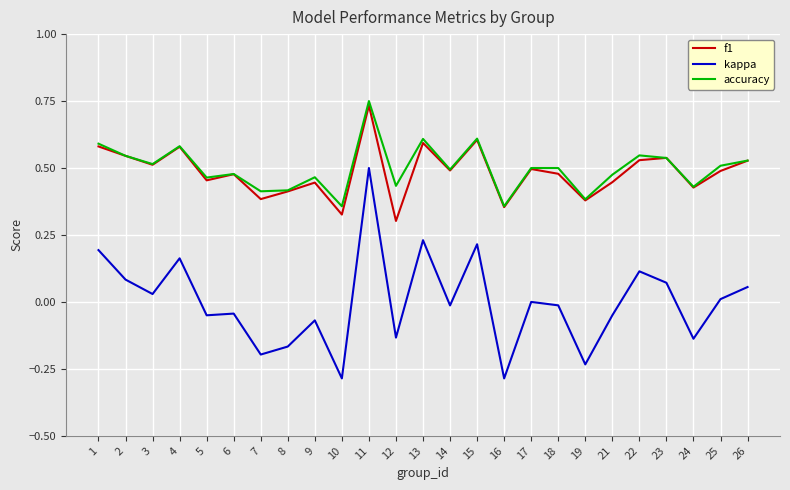

The value of f1 at 15 is 0.6. True or false?

True